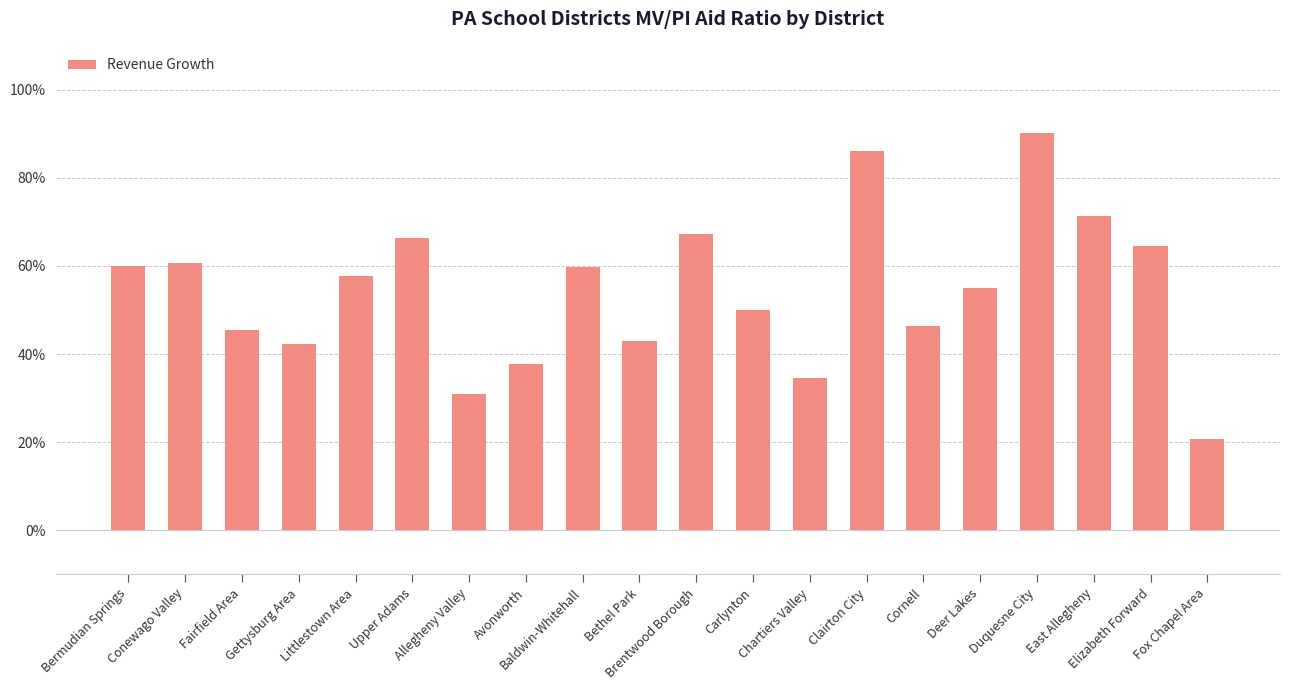

Does the chart contain any negative values?

No